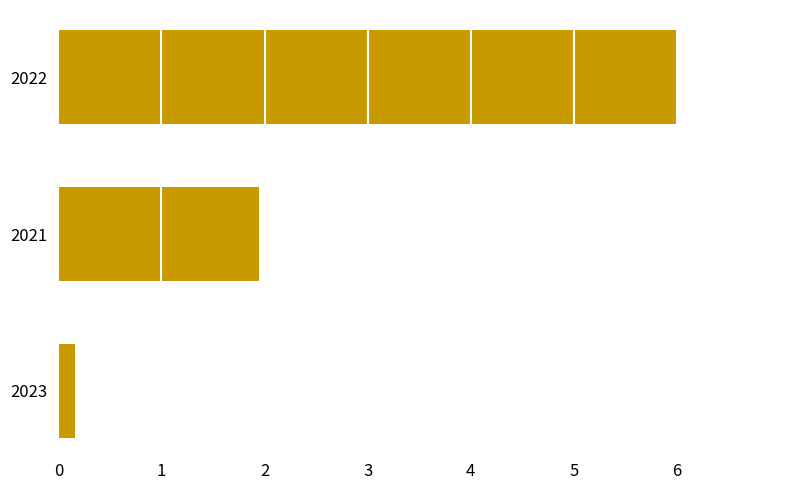

True or false: the data shows 0.2 at 2023.

True